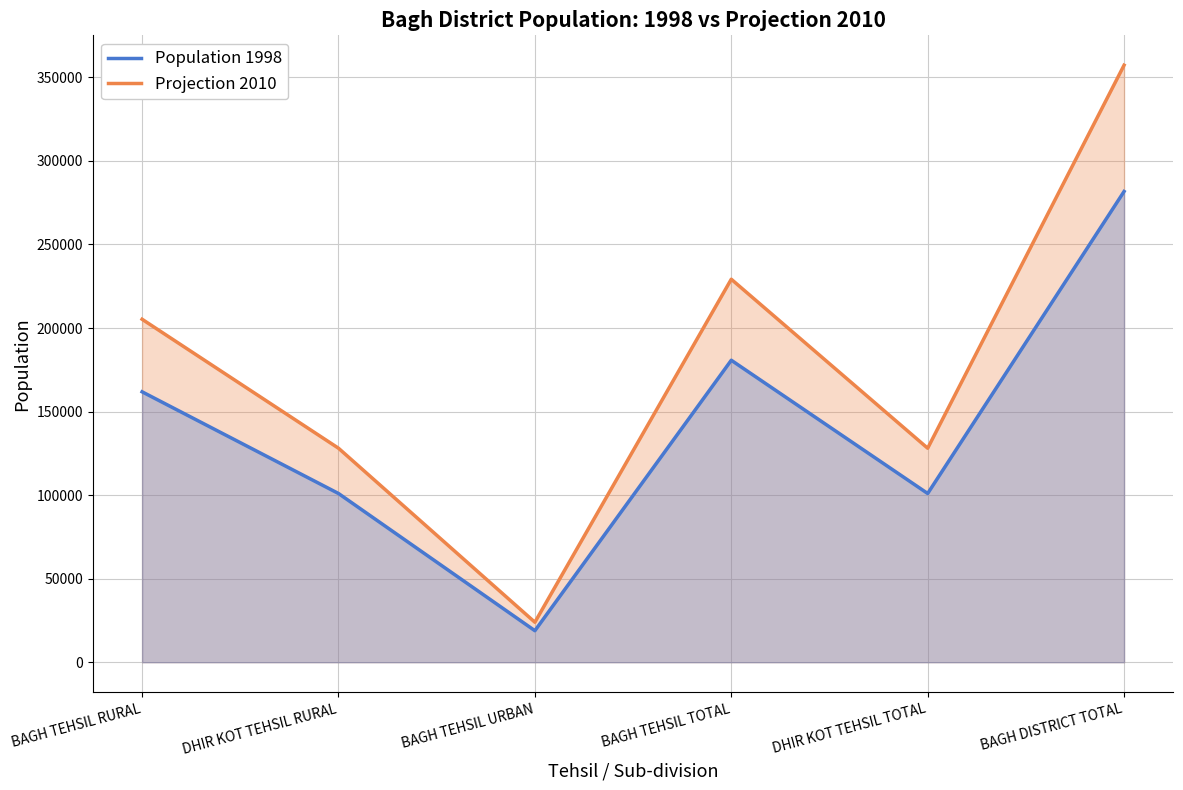

True or false: Population 1998 and Projection 2010 intersect in this chart.

False